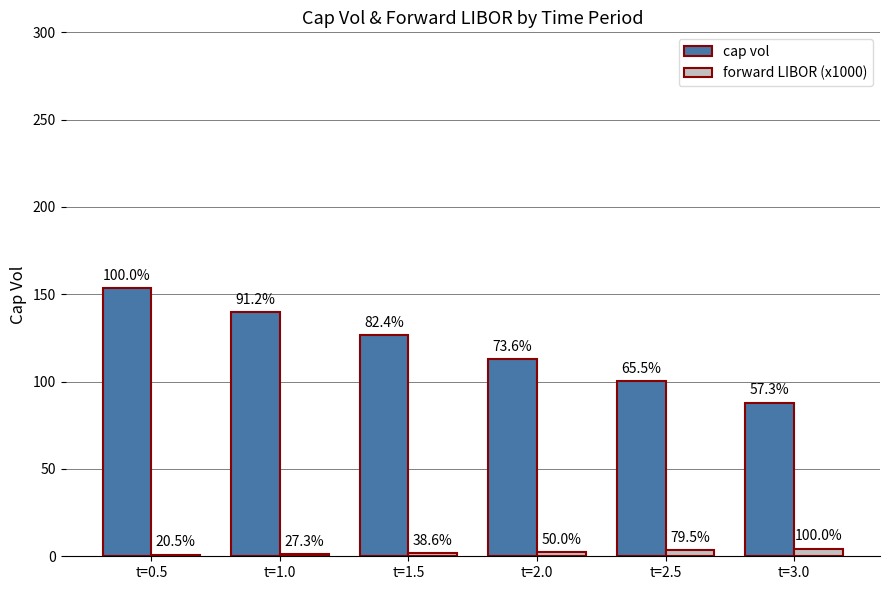

At which category is the sum across all series the highest?

t=0.5